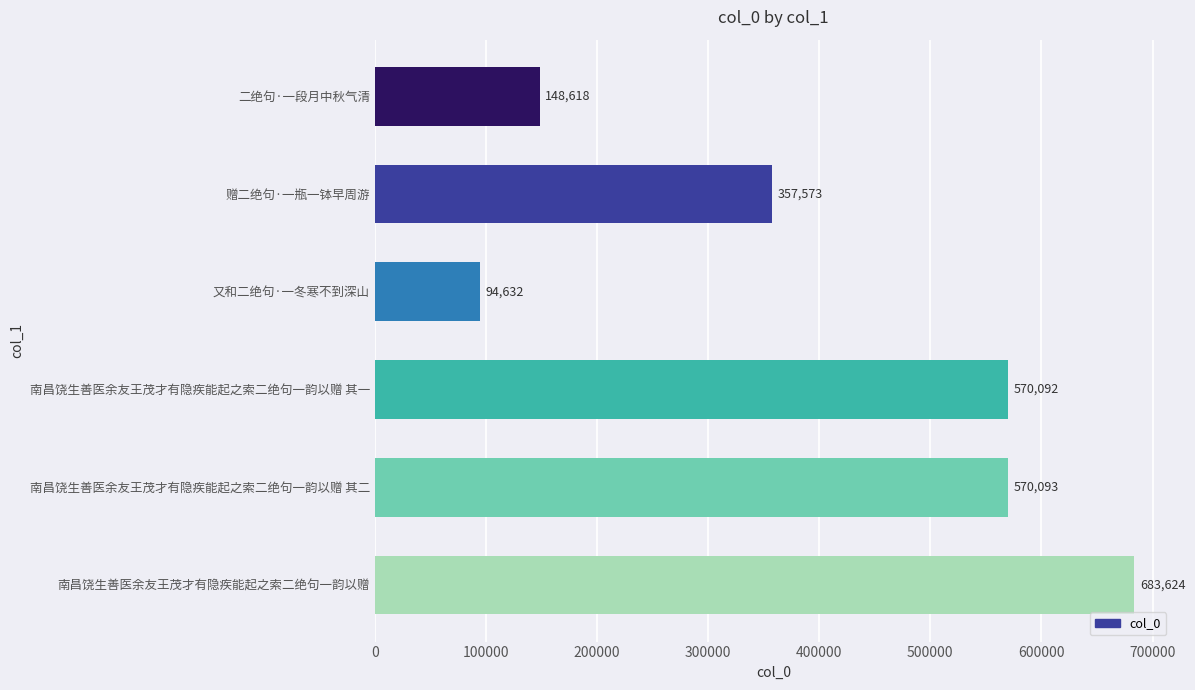

How many bars are there in total?

6